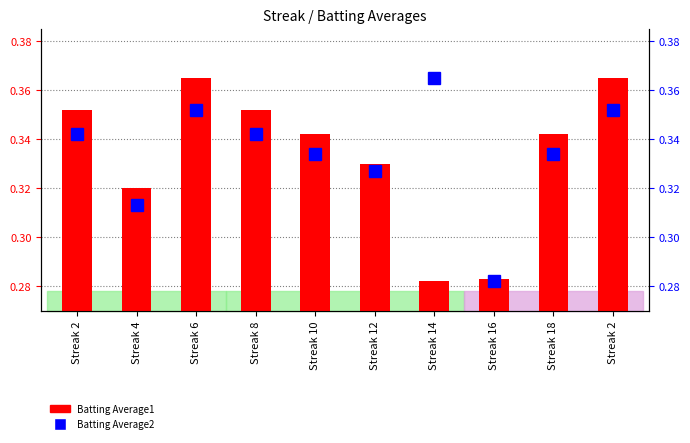

Where is Batting Average1 nearest to the value 0?

Streak 14